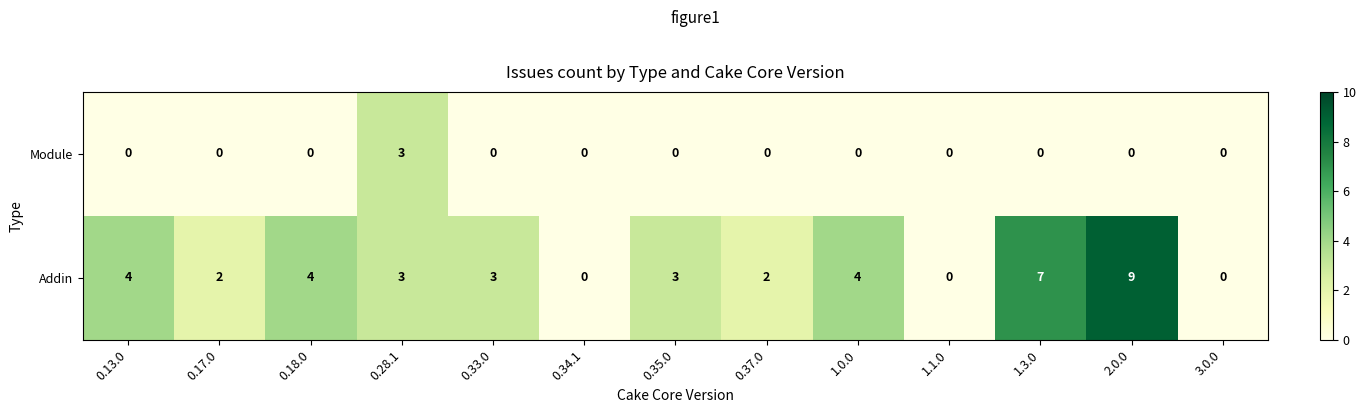

The value of Addin at 0.17.0 is 3. True or false?

False